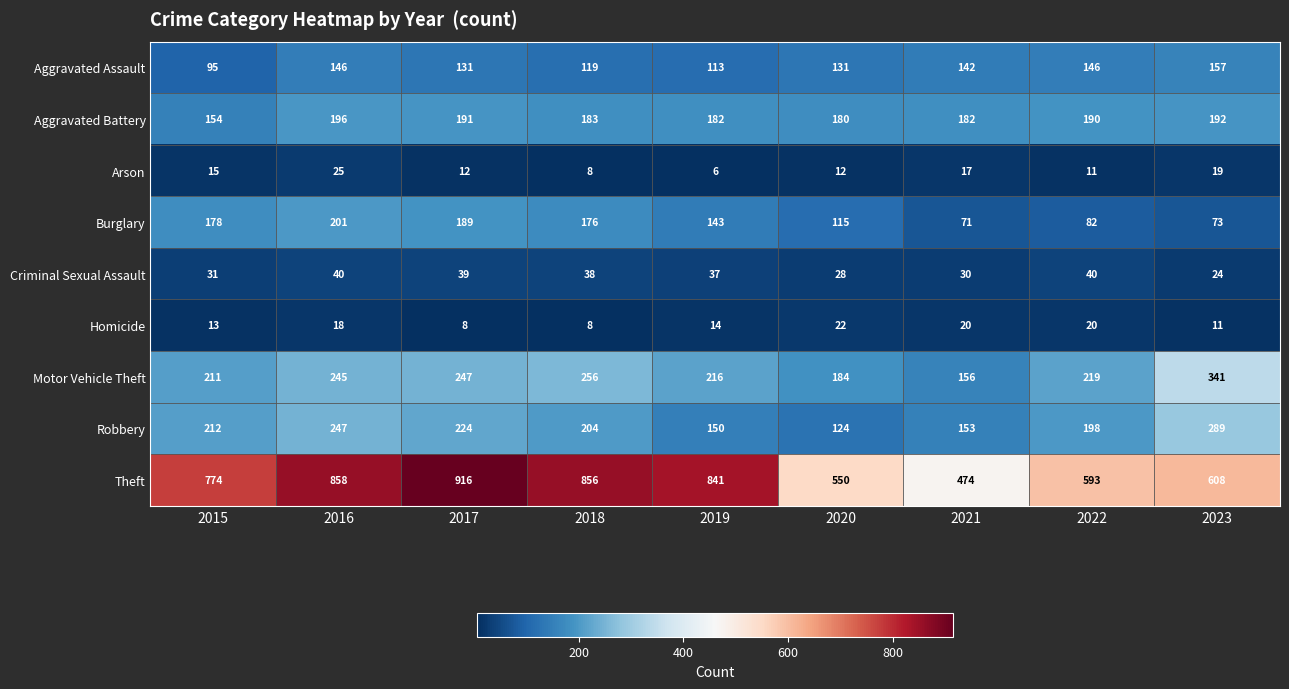

Between 2018 and 2022, which series saw the biggest shift?

Theft